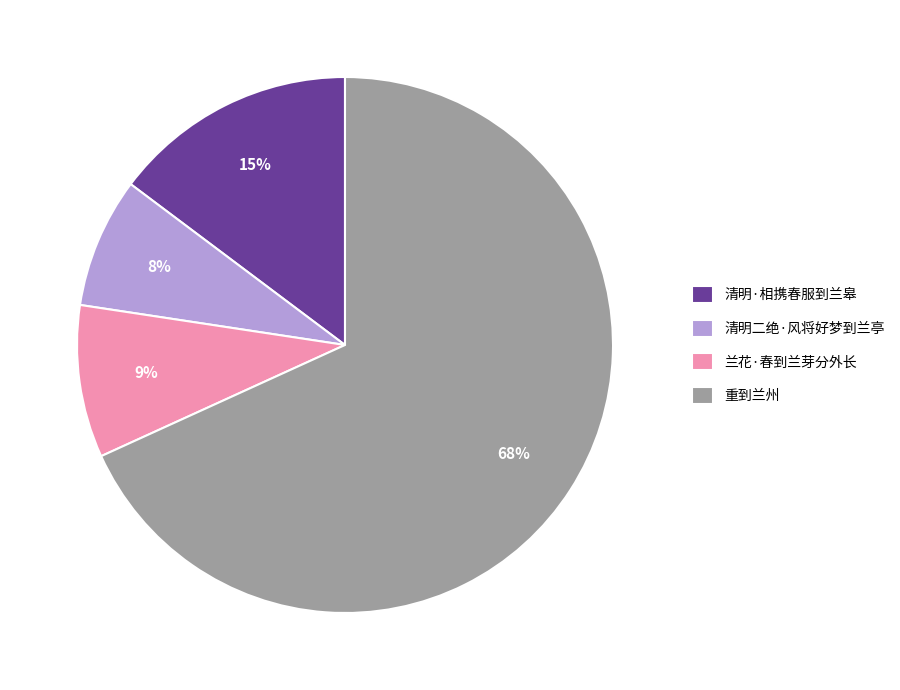

Is it true that 清明二绝·风将好梦到兰亭 is 8% of the pie?

True